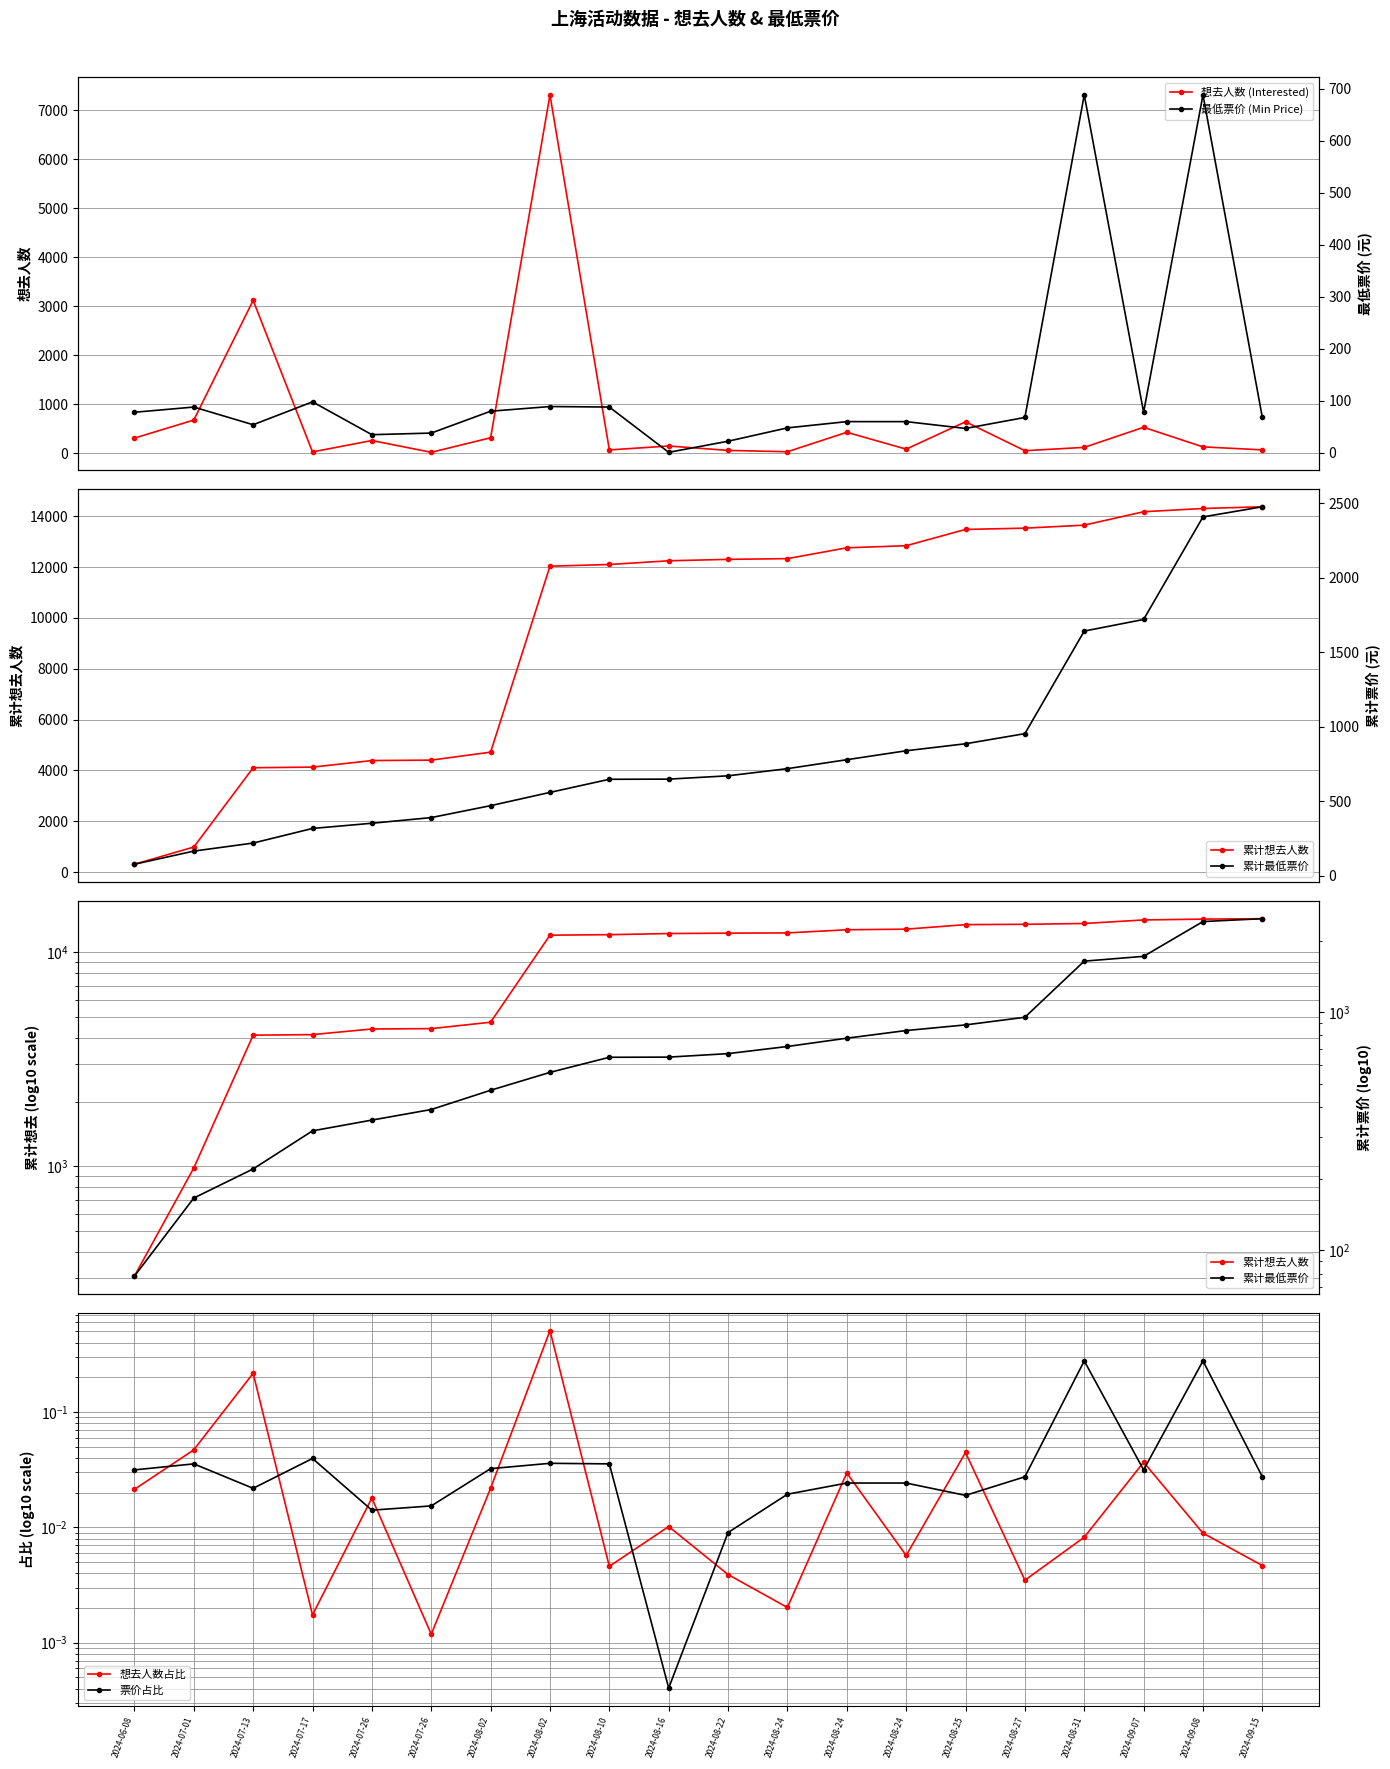

Reading right to left, transcribe all the data shown in this chart.

想去人数 (Interested): 67.0	128.0	528.0	118.0	50.0	641.0	82.0	426.0	29.0	56.0	146.0	66.0	7317.0	314.0	17.0	258.0	25.0	3120.0	676.0	307.0
累计想去人数: 14371.0	14304.0	14176.0	13648.0	13530.0	13480.0	12839.0	12757.0	12331.0	12302.0	12246.0	12100.0	12034.0	4717.0	4403.0	4386.0	4128.0	4103.0	983.0	307.0
想去人数占比: 0.0	0.0	0.0	0.0	0.0	0.0	0.0	0.0	0.0	0.0	0.0	0.0	0.5	0.0	0.0	0.0	0.0	0.2	0.0	0.0
票价占比: 0.0	0.3	0.0	0.3	0.0	0.0	0.0	0.0	0.0	0.0	0.0	0.0	0.0	0.0	0.0	0.0	0.0	0.0	0.0	0.0
最低票价 (Min Price): 68.0	688.0	78.0	688.0	68.0	46.9	60.0	60.0	48.0	22.3	1.0	88.0	89.0	80.0	38.0	34.9	98.0	54.0	88.0	78.0
累计最低票价: 2476.1	2408.1	1720.1	1642.1	954.1	886.1	839.2	779.2	719.2	671.2	648.9	647.9	559.9	470.9	390.9	352.9	318.0	220.0	166.0	78.0